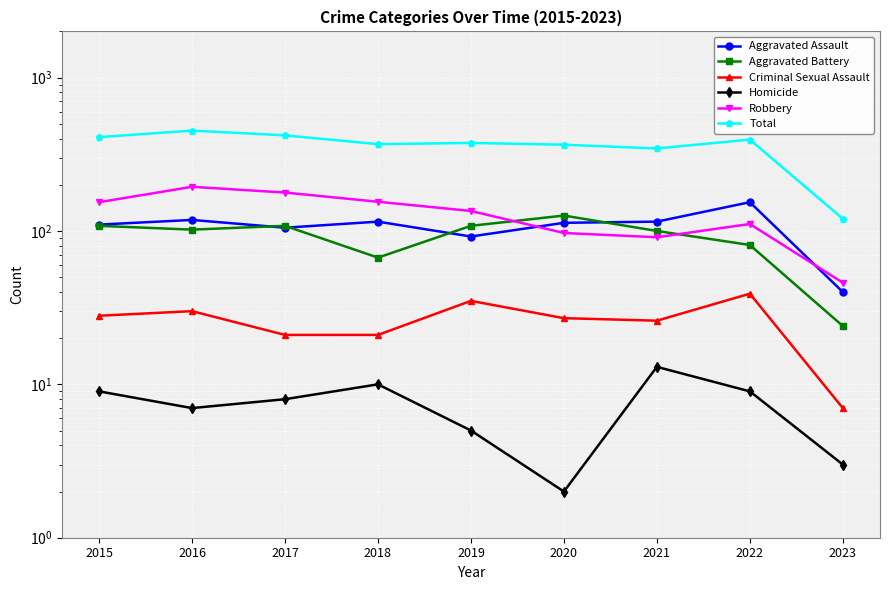

True or false: Homicide and Criminal Sexual Assault intersect in this chart.

False